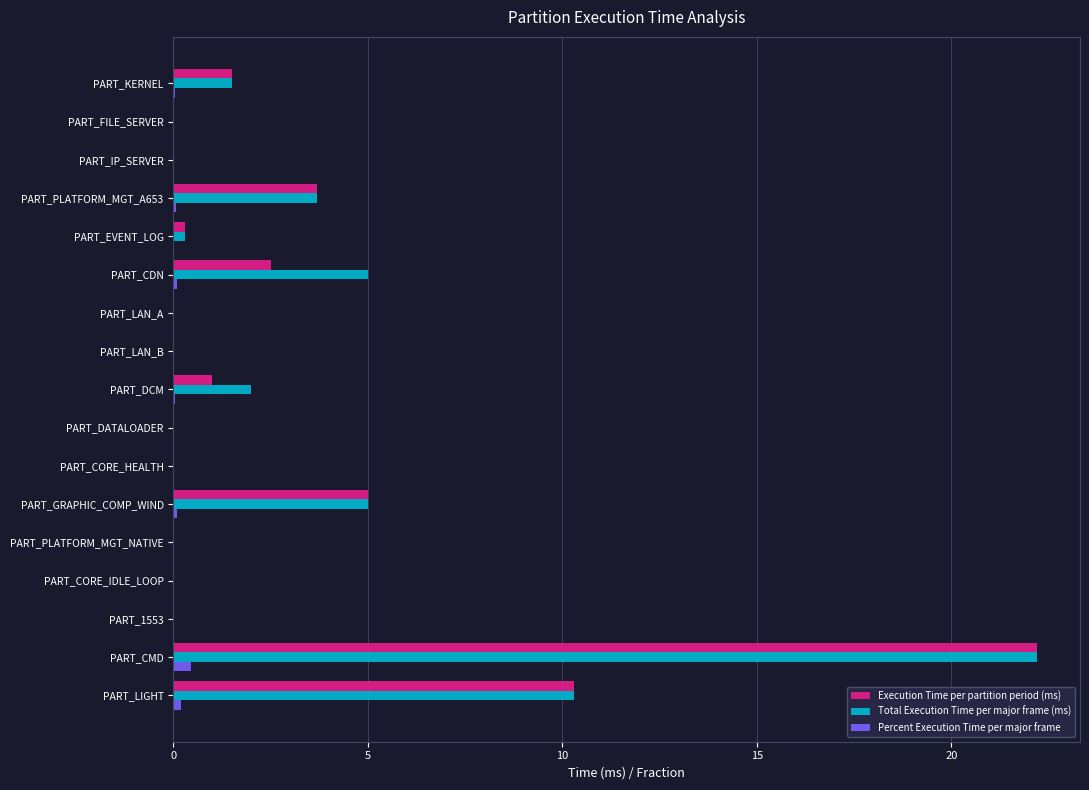

At which label does Execution Time per partition period (ms) reach its peak?

PART_CMD